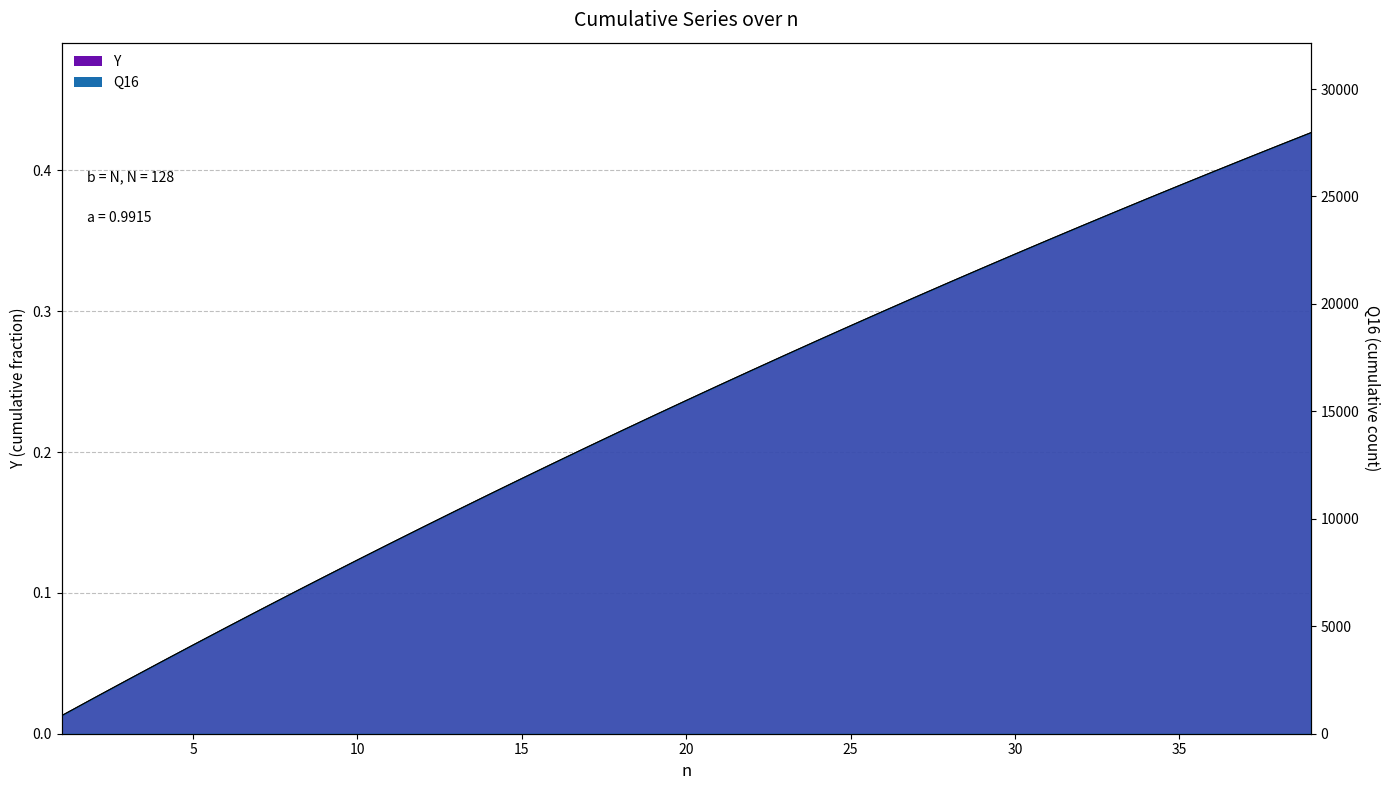

Reading left to right, extract all data points from this chart.

Y: 1=0.0	2=0.0	3=0.0	4=0.1	5=0.1	6=0.1	7=0.1	8=0.1	9=0.1	10=0.1	11=0.1	12=0.1	13=0.2	14=0.2	15=0.2	16=0.2	17=0.2	18=0.2	19=0.2	20=0.2	21=0.2	22=0.3	23=0.3	24=0.3	25=0.3	26=0.3	27=0.3	28=0.3	29=0.3	30=0.3	31=0.4	32=0.4	33=0.4	34=0.4	35=0.4	36=0.4	37=0.4	38=0.4	39=0.4
Q16: 1=840.0	2=1673.0	3=2498.0	4=3317.0	5=4129.0	6=4934.0	7=5732.0	8=6523.0	9=7307.0	10=8085.0	11=8856.0	12=9620.0	13=10378.0	14=11130.0	15=11875.0	16=12613.0	17=13346.0	18=14072.0	19=14792.0	20=15505.0	21=16213.0	22=16914.0	23=17610.0	24=18300.0	25=18983.0	26=19661.0	27=20333.0	28=21000.0	29=21660.0	30=22315.0	31=22965.0	32=23609.0	33=24247.0	34=24880.0	35=25507.0	36=26129.0	37=26746.0	38=27358.0	39=27964.0